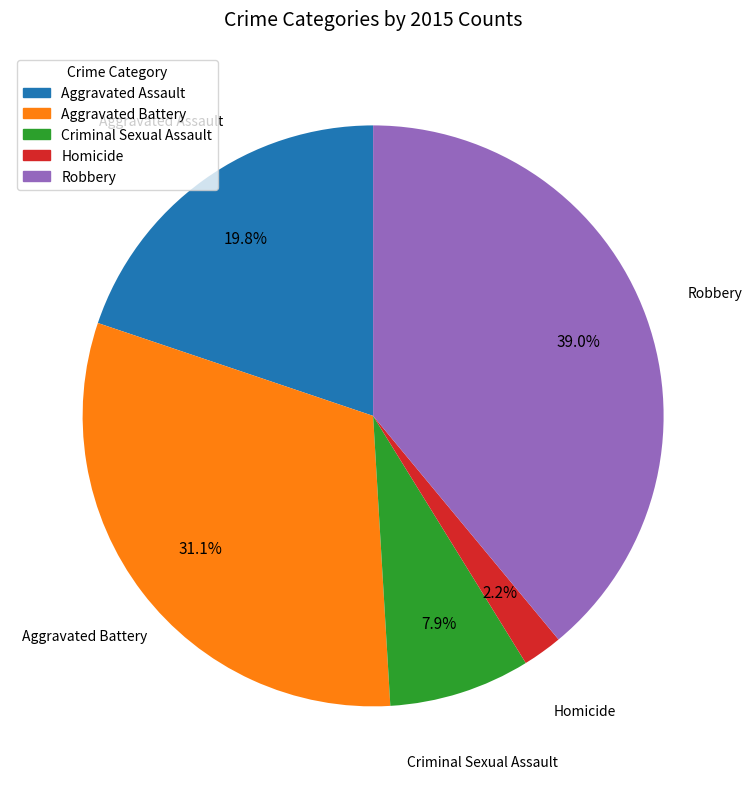

To the nearest percent, what is the difference between the largest and smallest slice percentages?

37%